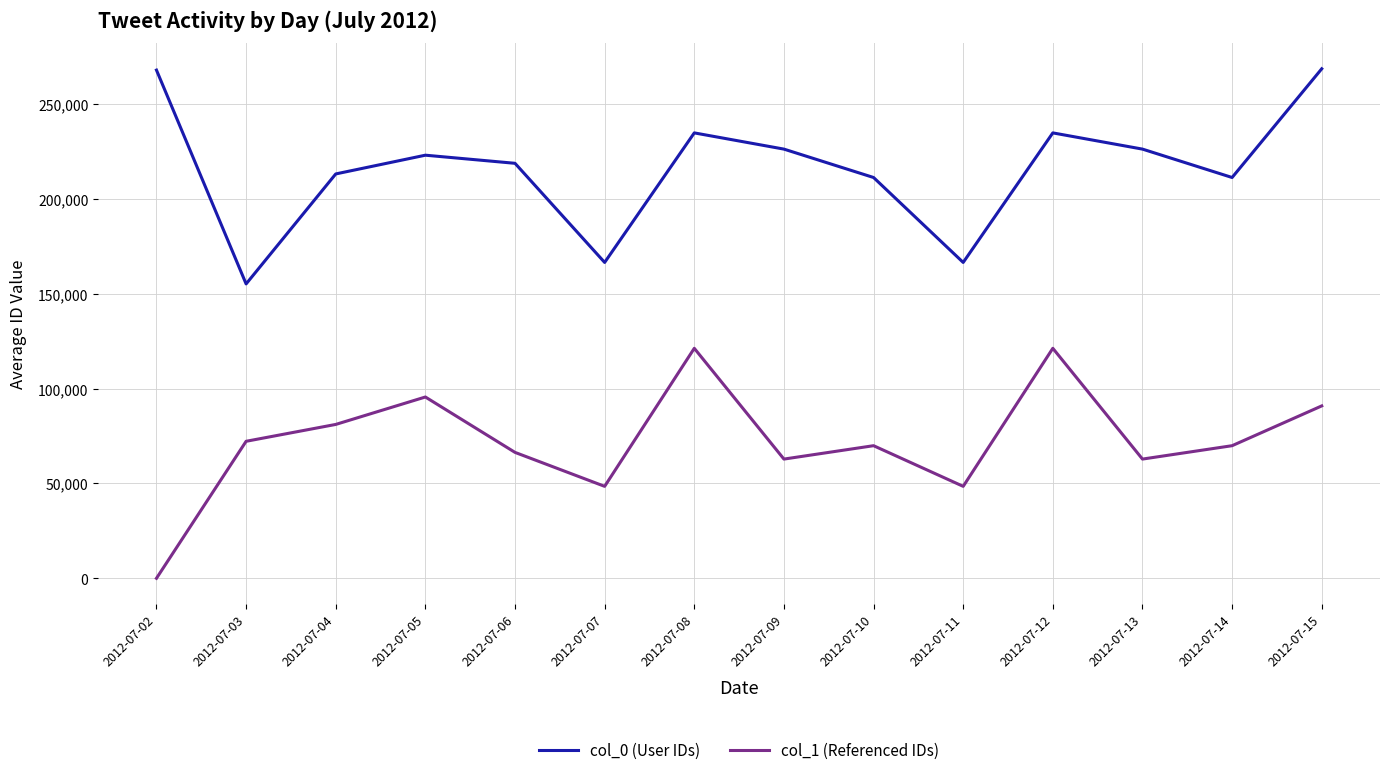

Rank the series by their average value, from highest to lowest.

col_0 (User IDs), col_1 (Referenced IDs)